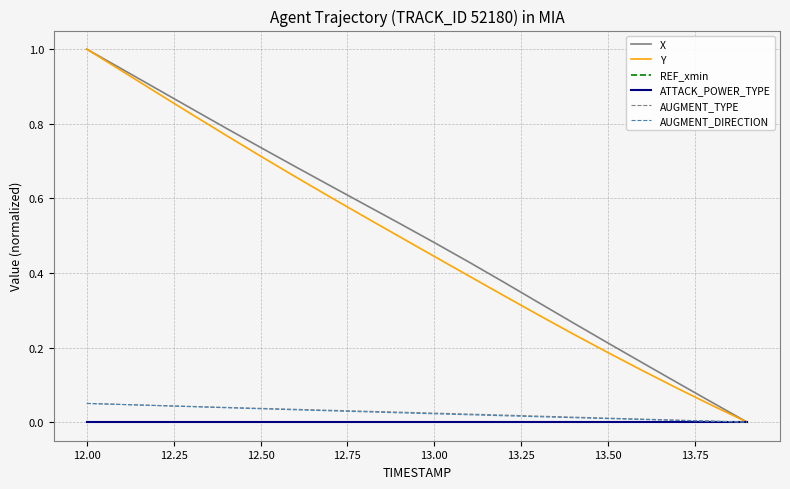

Is this an area chart (filled region under the line)?

No